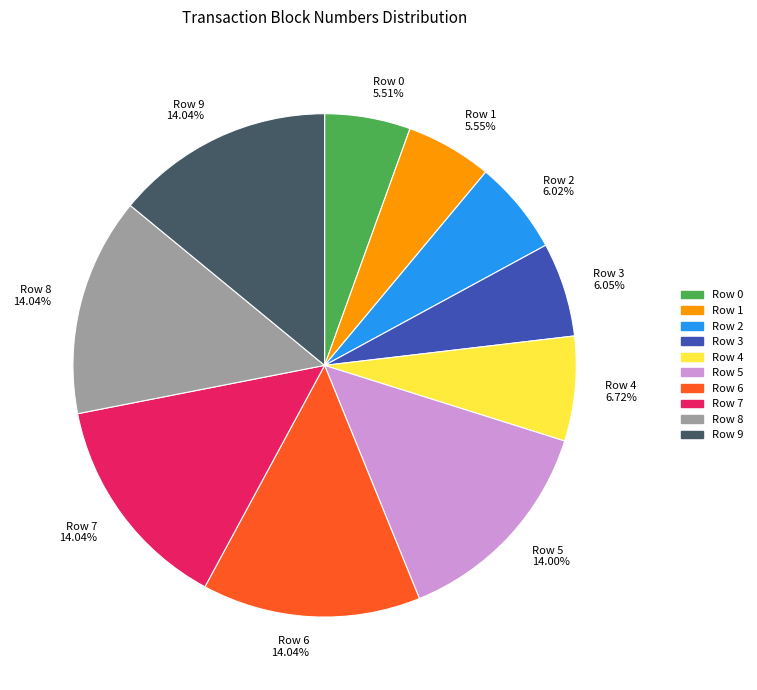

What percentage do Row 2 and Row 5 together represent?

20.0%